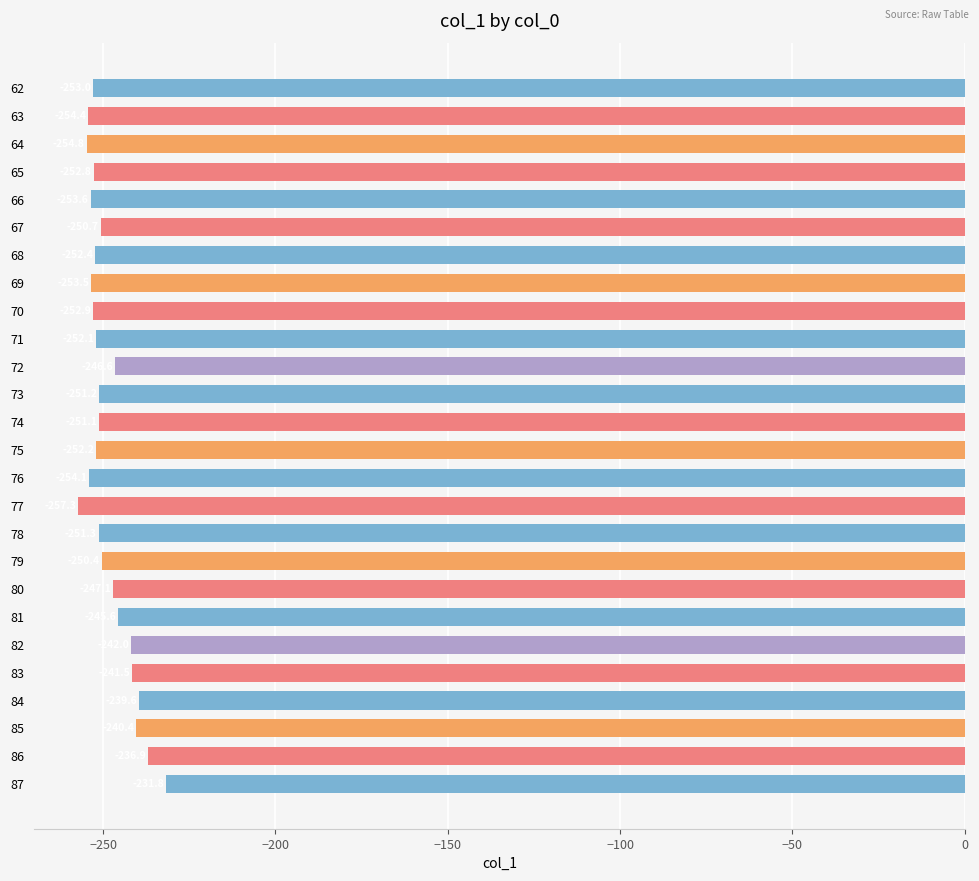

Is it true that the value at 79 is -250.4?

True